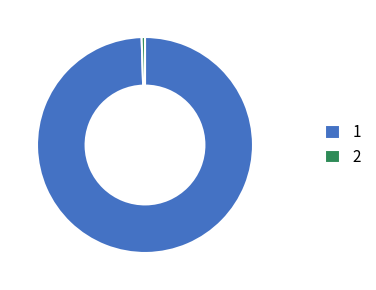

Combined, do 1 and 2 account for over 50%?

Yes